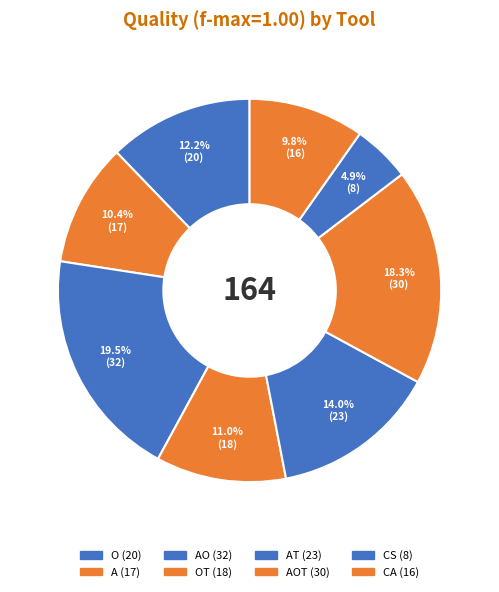

What is the smallest slice in the pie chart?

CS